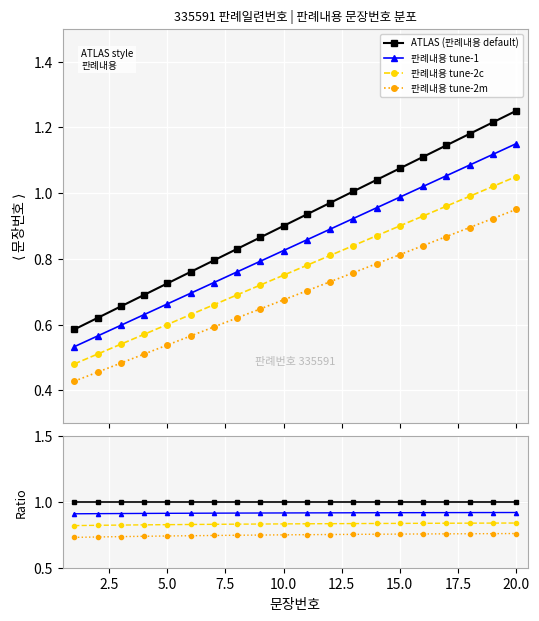

True or false: 판례내용 tune-2m has more than 1 points higher than both neighbors.

False